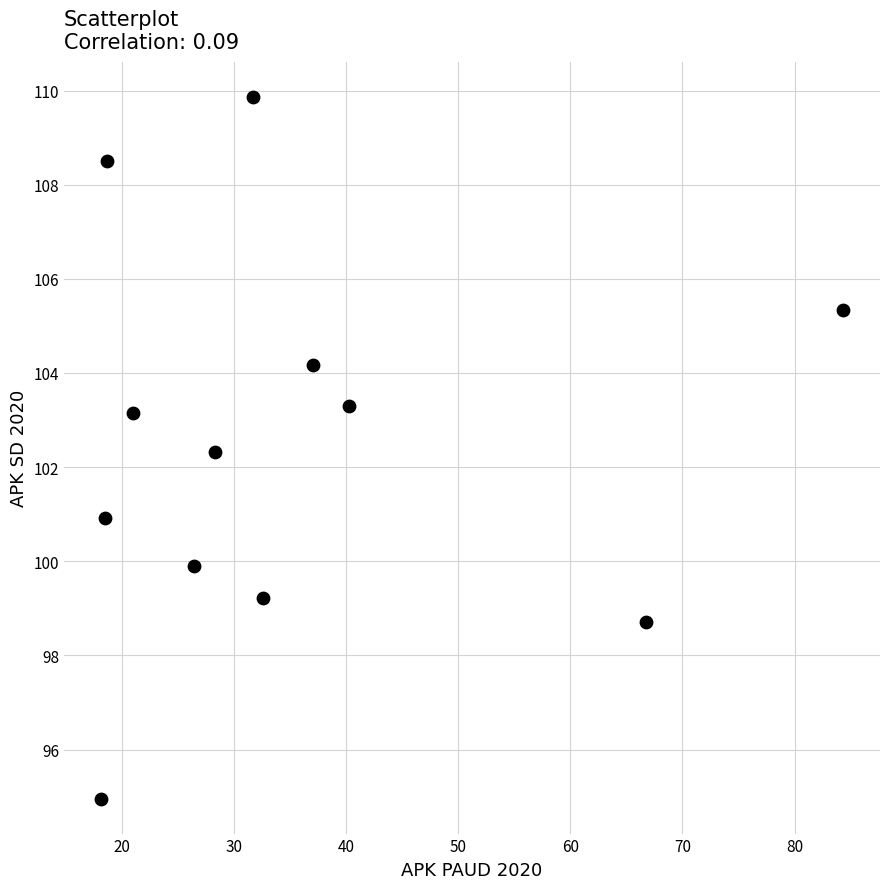

What Y value in the scatter plot is closest to 102?

102.3